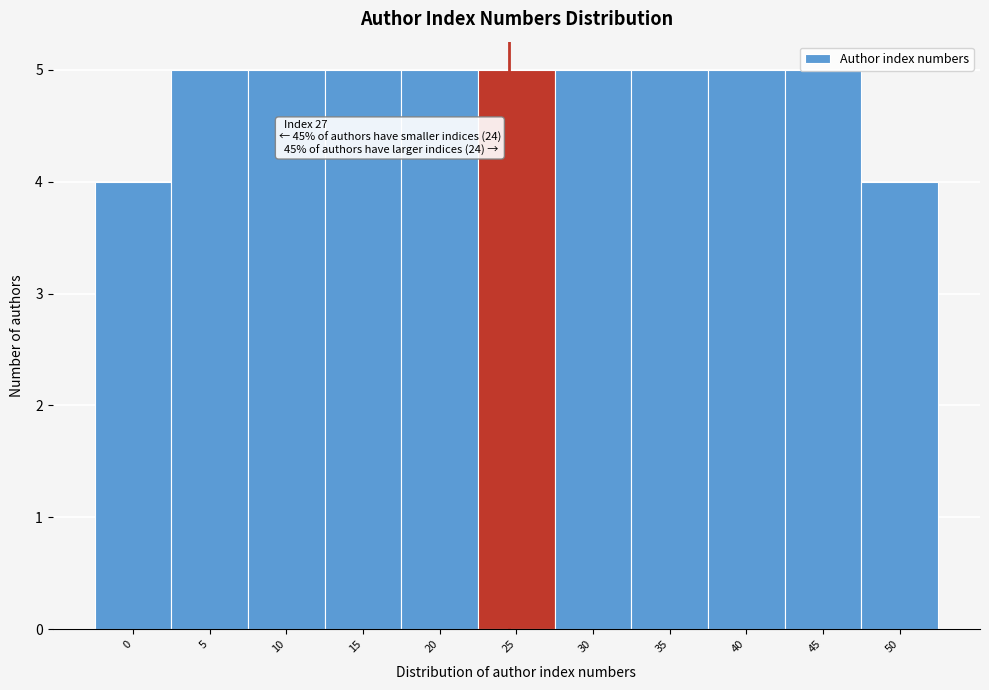

What is the smallest value displayed?

4